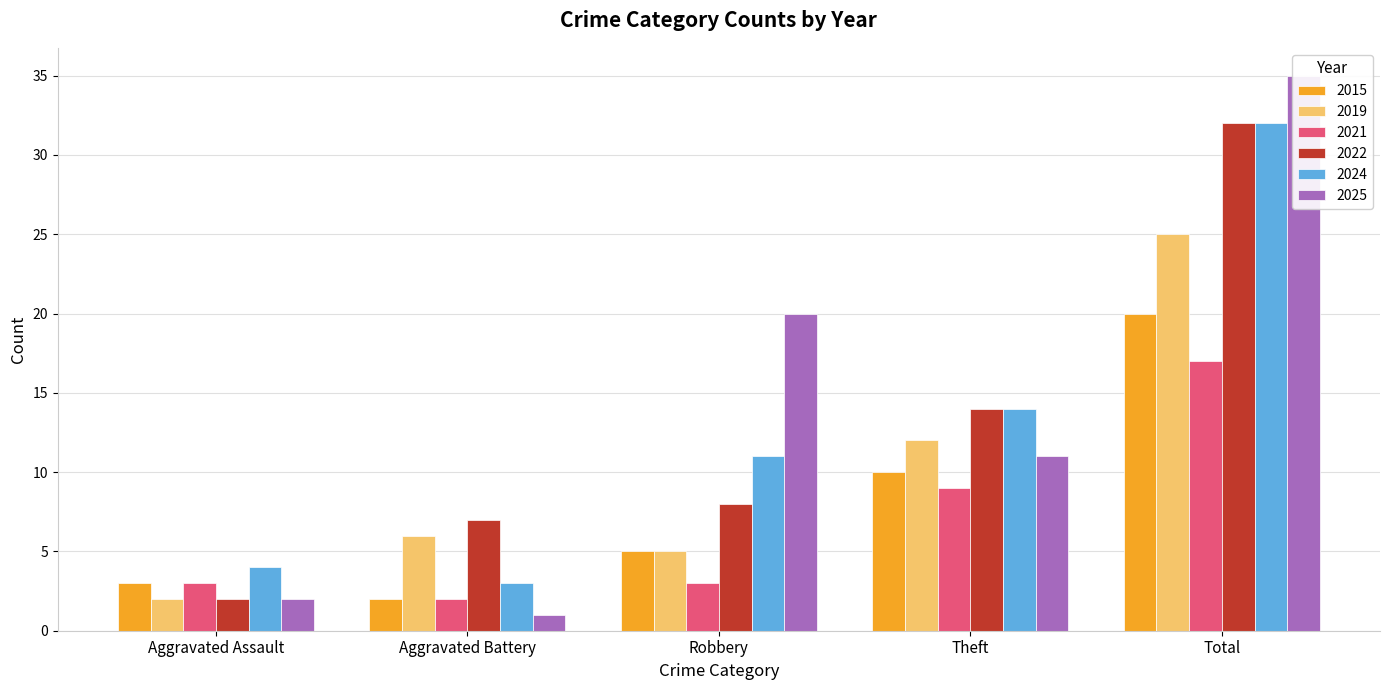

What is the sum of the 2019 values at Total and Theft?

37